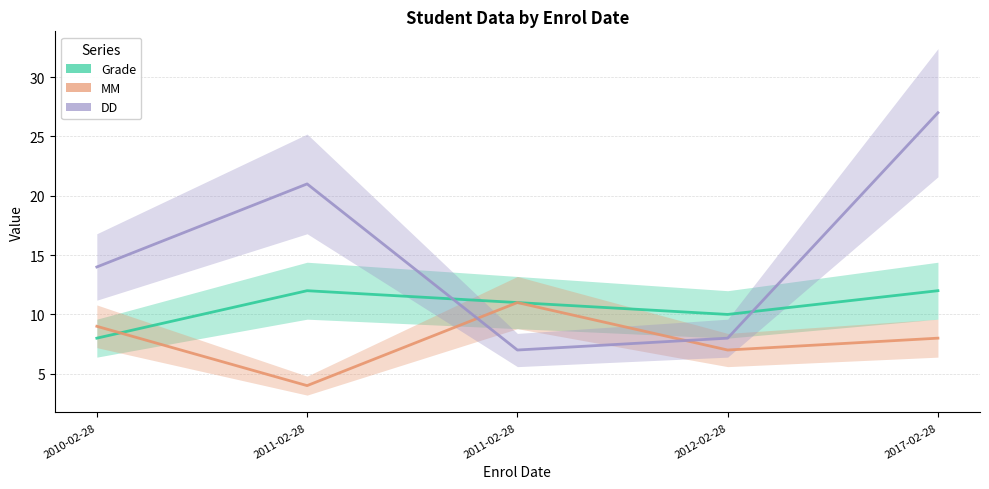

What is the total value across all series at 2010-02-28?

31